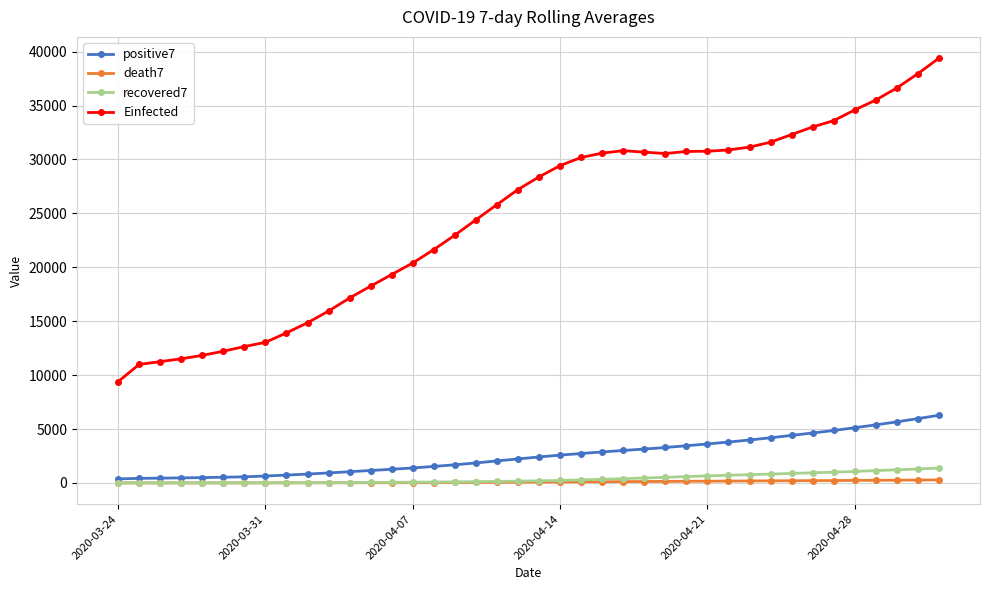

What is the minimum value for Einfected?

9390.9